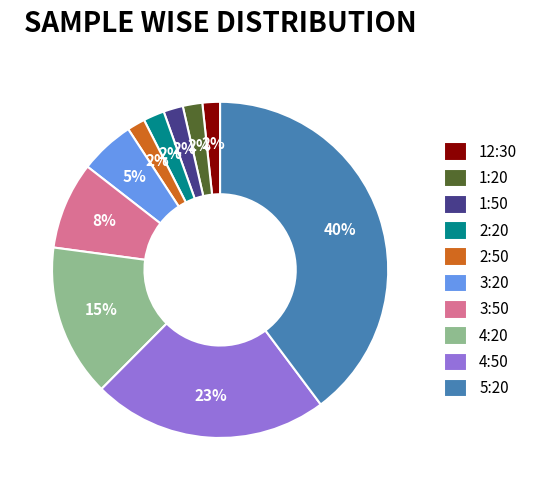

To the nearest percent, what percentage of the pie is 5:20?

40%